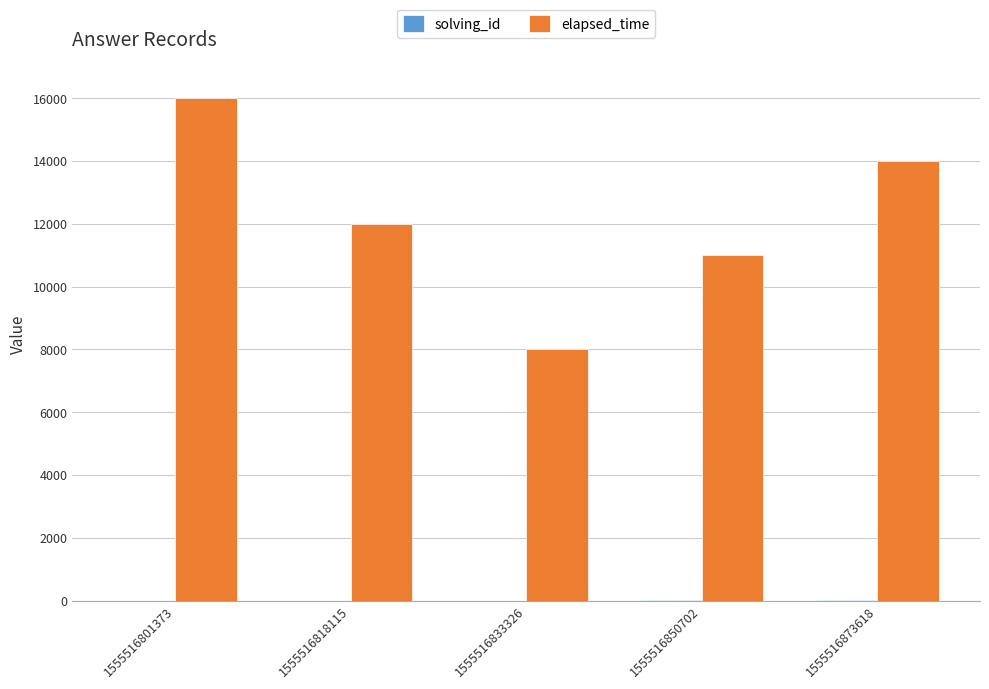

Is it true that elapsed_time equals 16000 at 1555516801373?

True